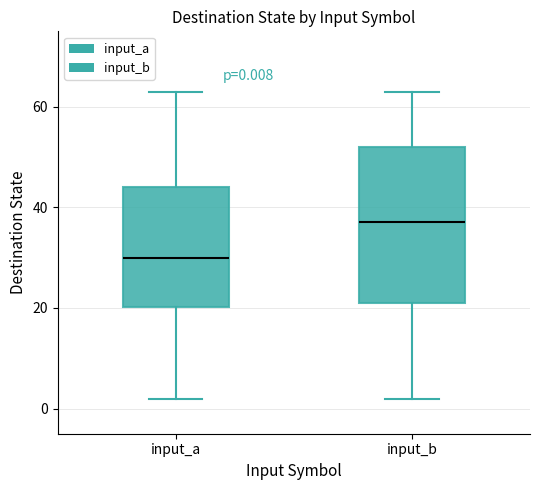

Which box is the tallest, from its lower edge to its upper edge?

input_b